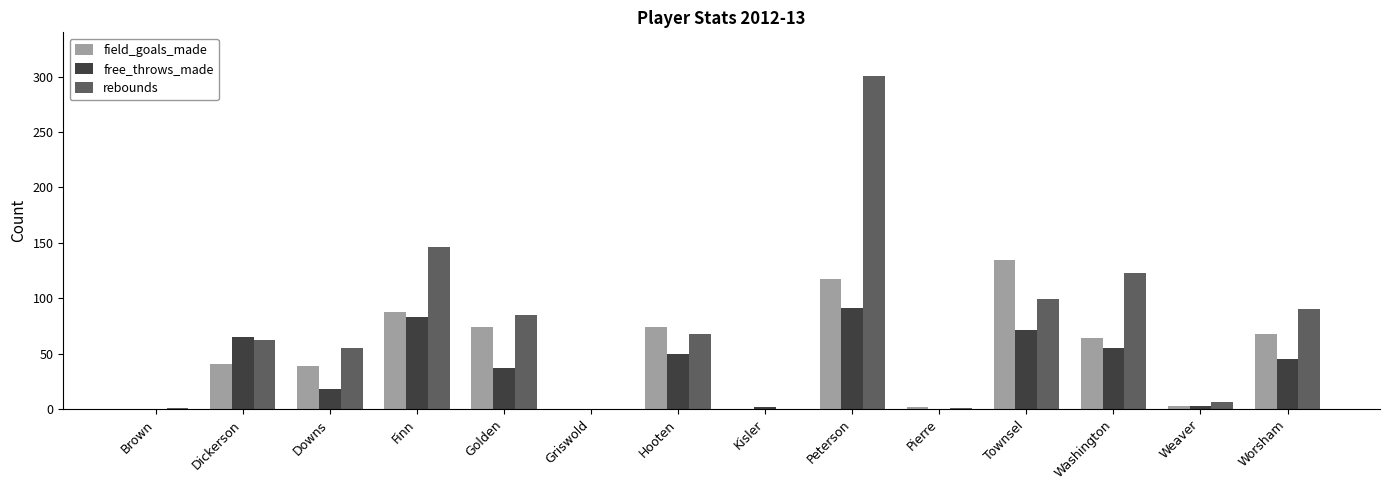

What is the difference between the field_goals_made values at Downs and Dickerson?

2